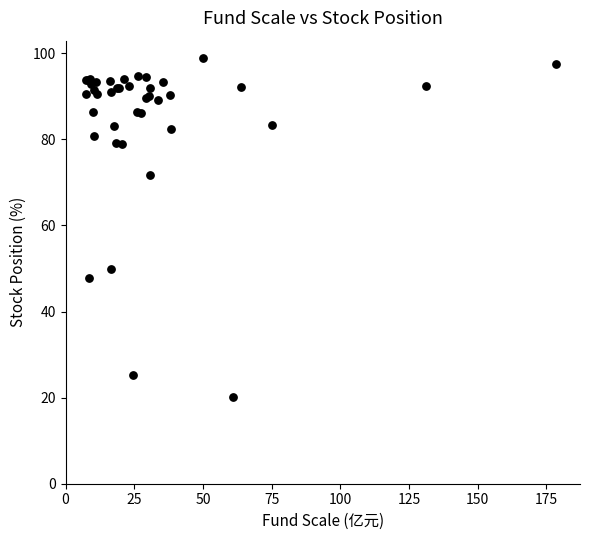

What Y value in the scatter plot is closest to 59?

50.0